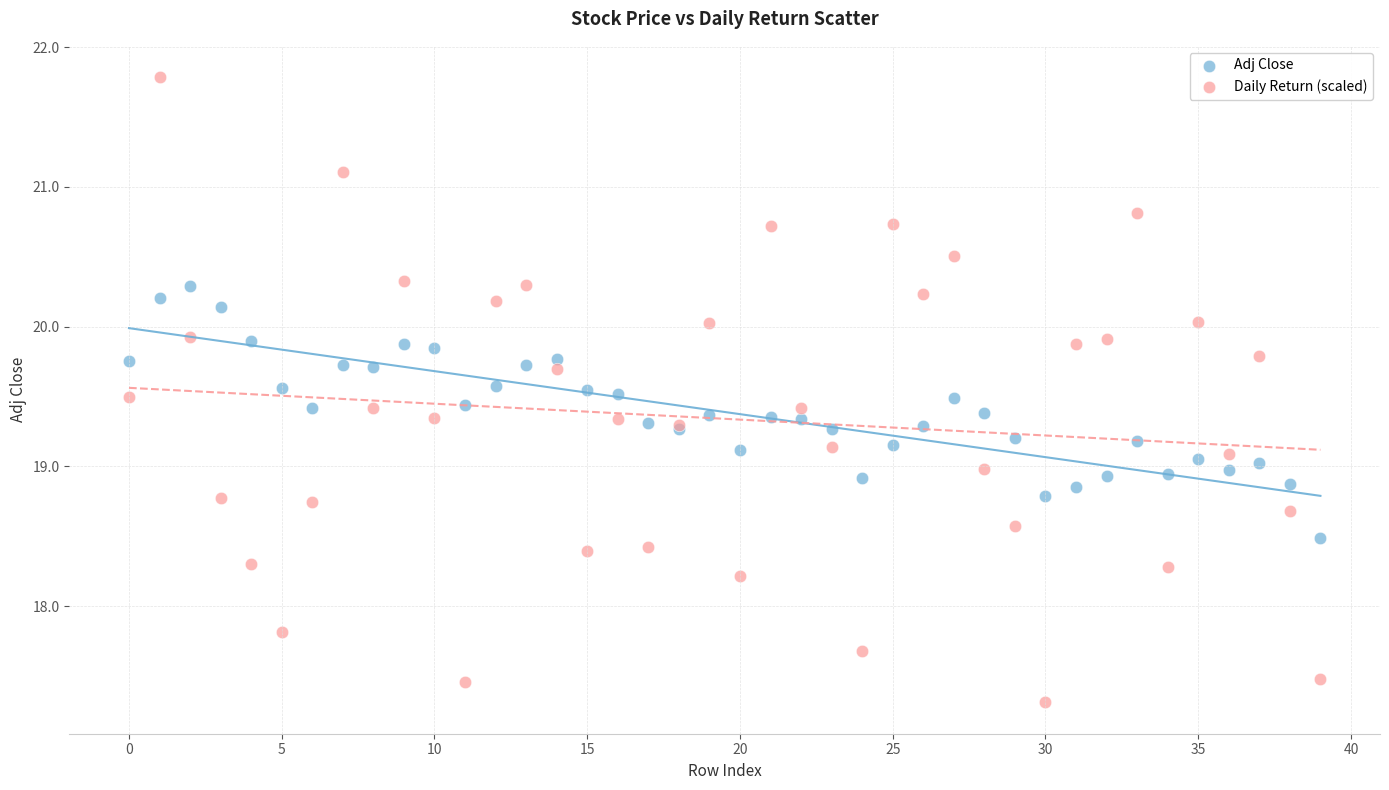

Which series reaches the maximum Y coordinate?

Daily Return (scaled)